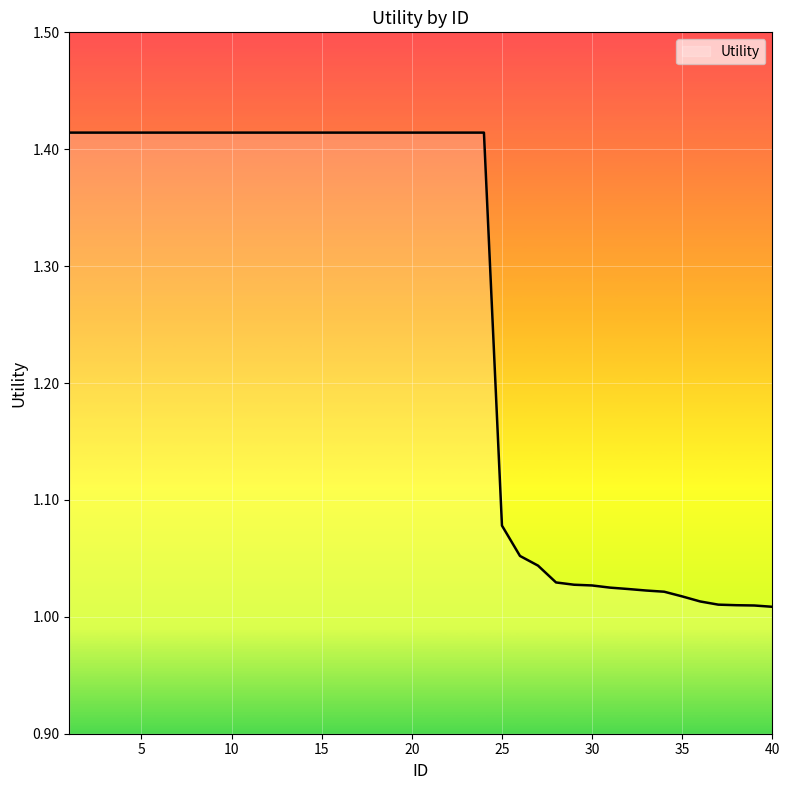

What is the difference between the maximum and minimum values?

0.4